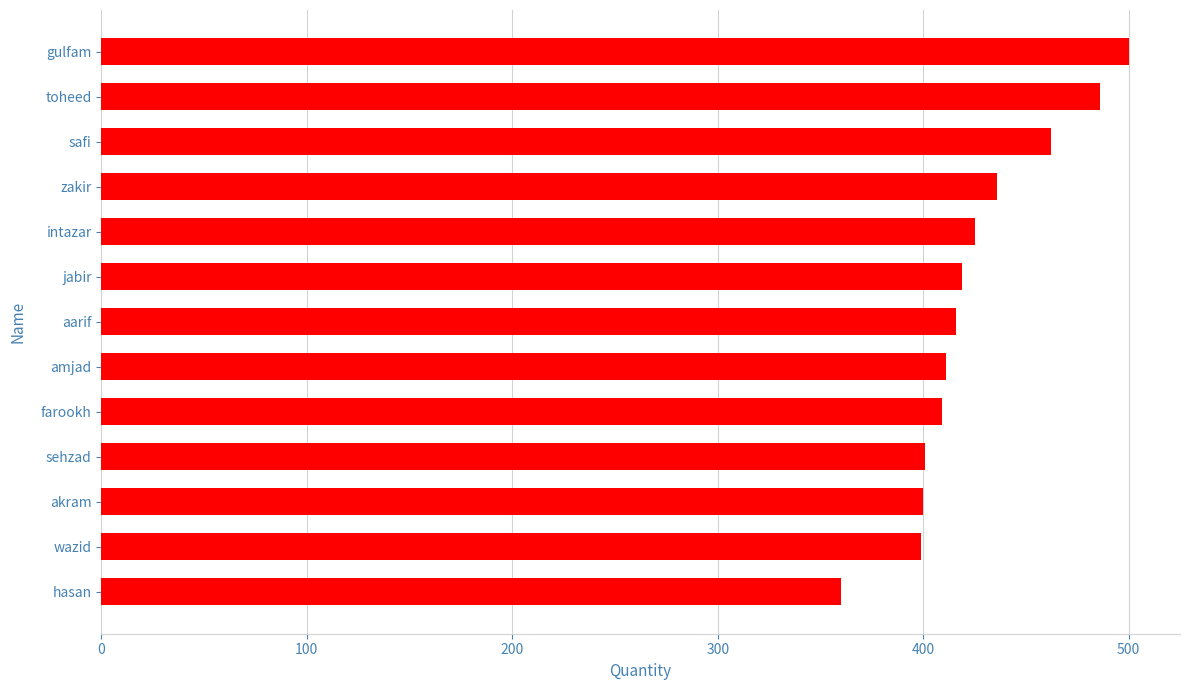

What is the approximate value at toheed, to the nearest 50?

500